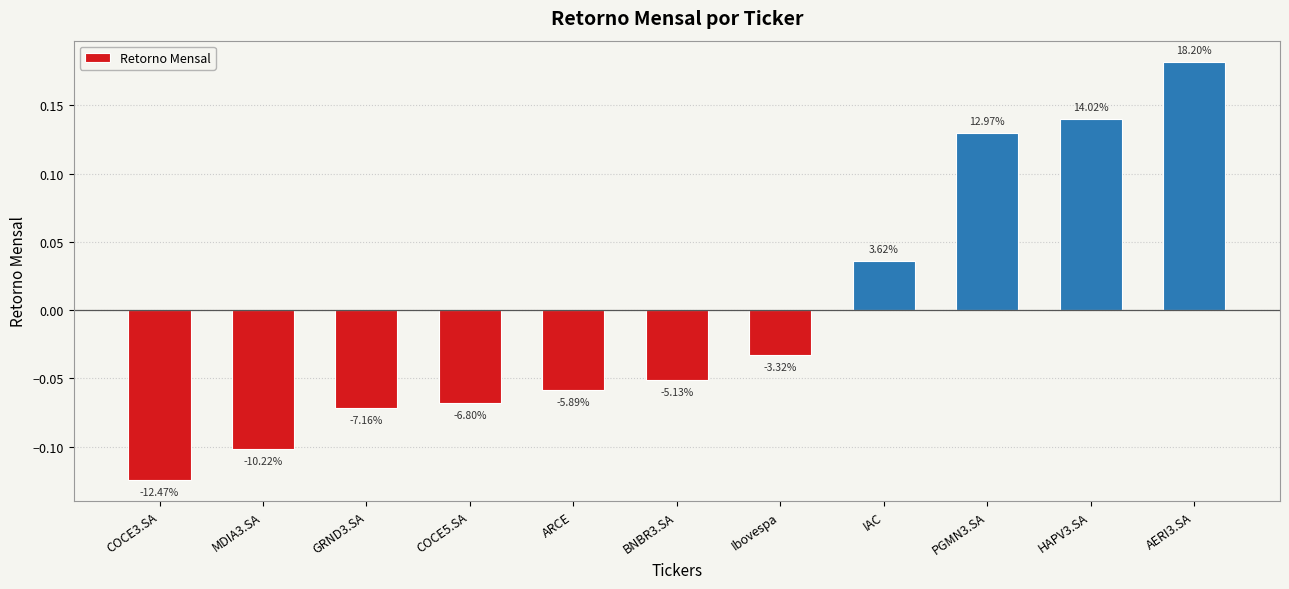

Are the bars horizontal?

No